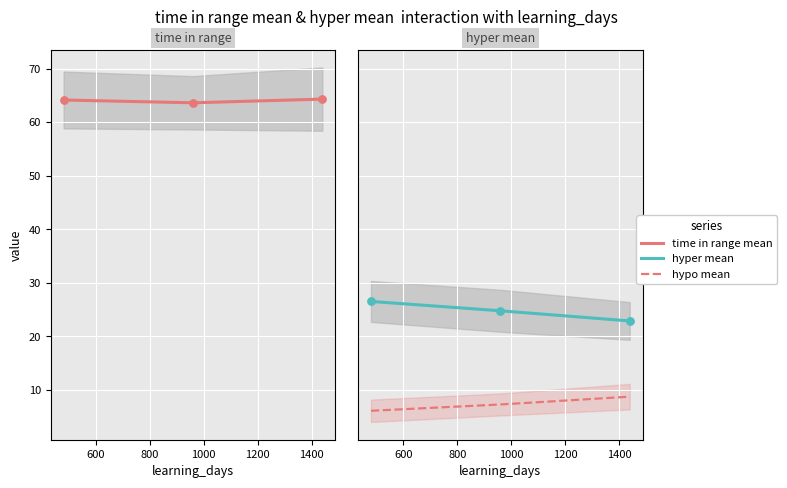

Which series contains the lowest Y value?

hypo mean